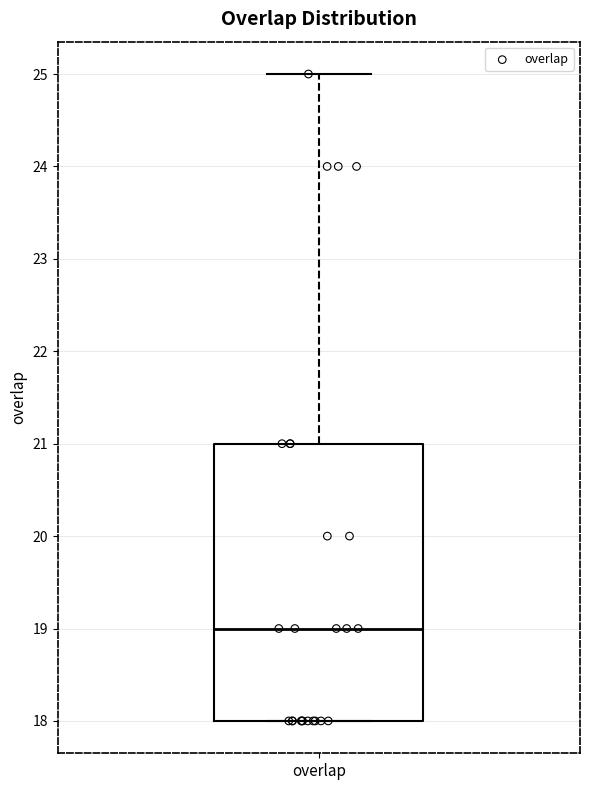

Where does the median line of the box for overlap sit on the y-axis? The values are not printed on the chart, so give them approximately, as read against the axis.

19